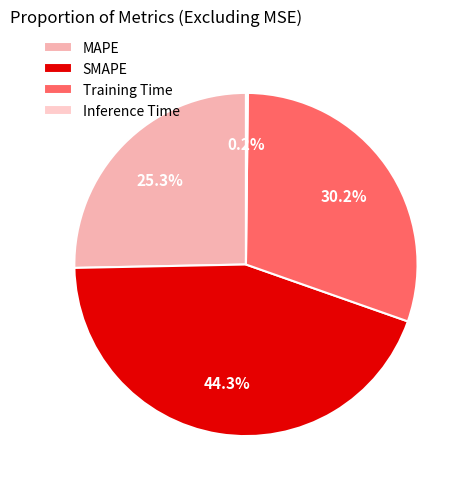

Rank the categories by value from lowest to highest.

Inference Time, MAPE, Training Time, SMAPE